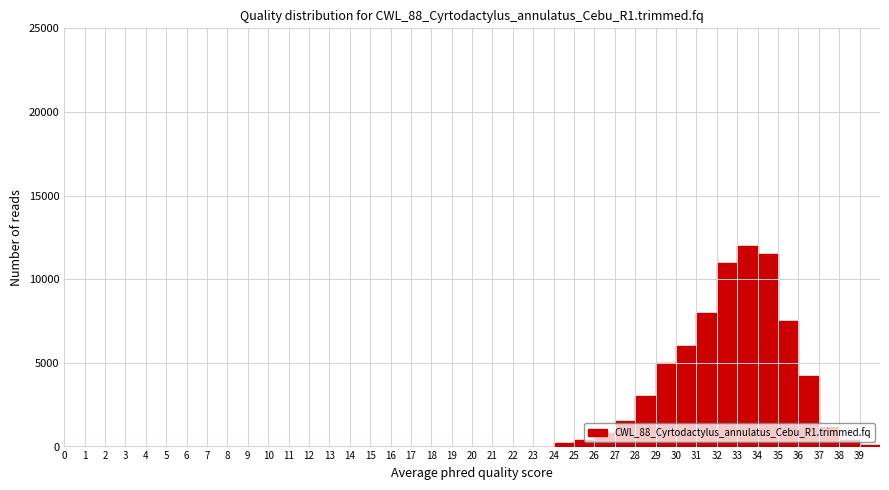

Reading left to right, list every bar in this chart as the range it spans on the x-axis followed by its height. The values are not printed on the chart, so give them approximately, as read against the axis.

0 to 1: 0
1 to 2: 0
2 to 3: 0
3 to 4: 0
4 to 5: 0
5 to 6: 0
6 to 7: 0
7 to 8: 0
8 to 9: 0
9 to 10: 0
10 to 11: 0
11 to 12: 0
12 to 13: 0
13 to 14: 0
14 to 15: 0
15 to 16: 0
16 to 17: 0
17 to 18: 0
18 to 19: 0
19 to 20: 0
20 to 21: 0
21 to 22: 0
22 to 23: 0
23 to 24: 0
24 to 25: under 500
25 to 26: under 500
26 to 27: 1000
27 to 28: 1500
28 to 29: 3000
29 to 30: 5000
30 to 31: 6000
31 to 32: 8000
32 to 33: 11000
33 to 34: 12000
34 to 35: 11500
35 to 36: 7500
36 to 37: 4000
37 to 38: 1000
38 to 39: under 500
39 to 40: under 500